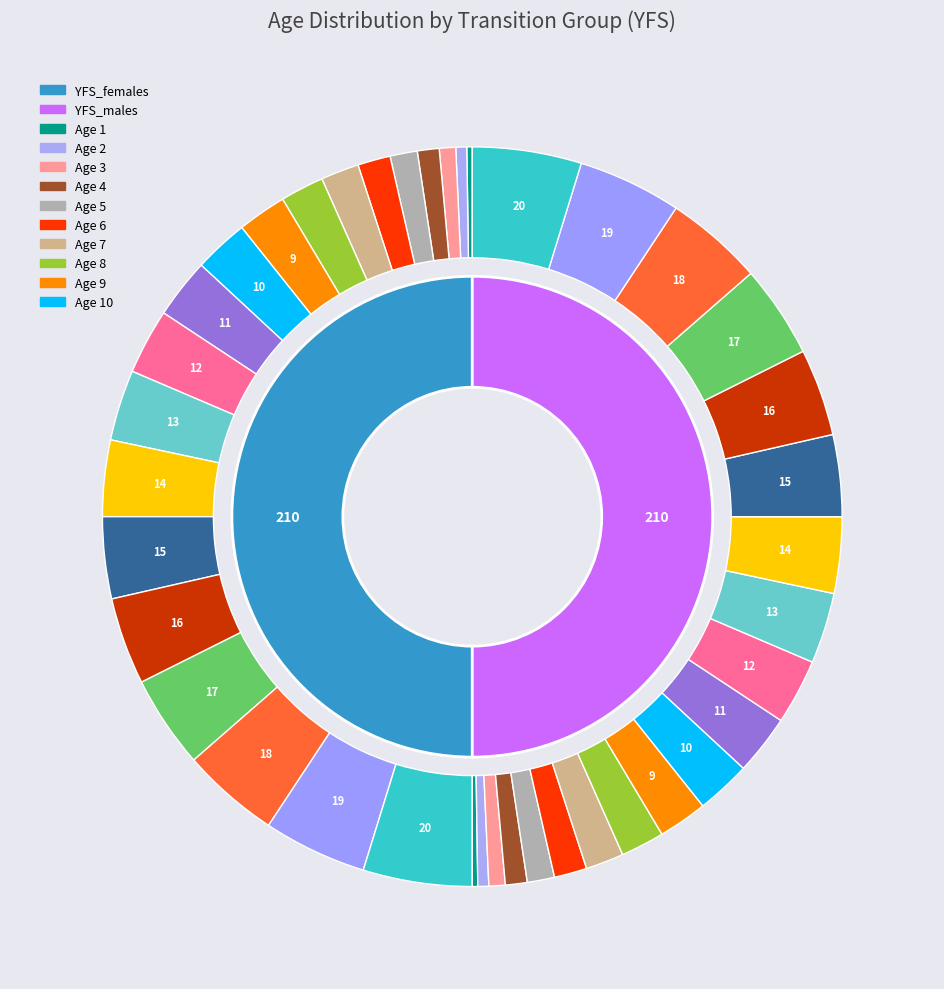

Does Age 2 account for over 50% of the chart?

No